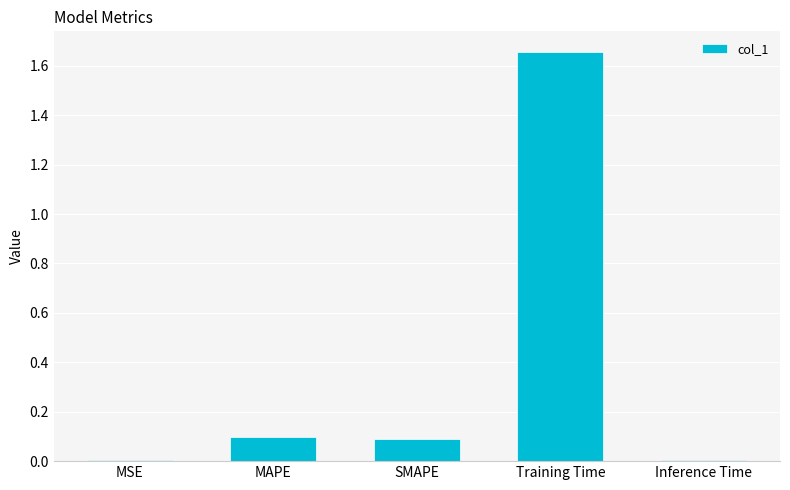

What is the change in value from MAPE to Training Time?

+1.6